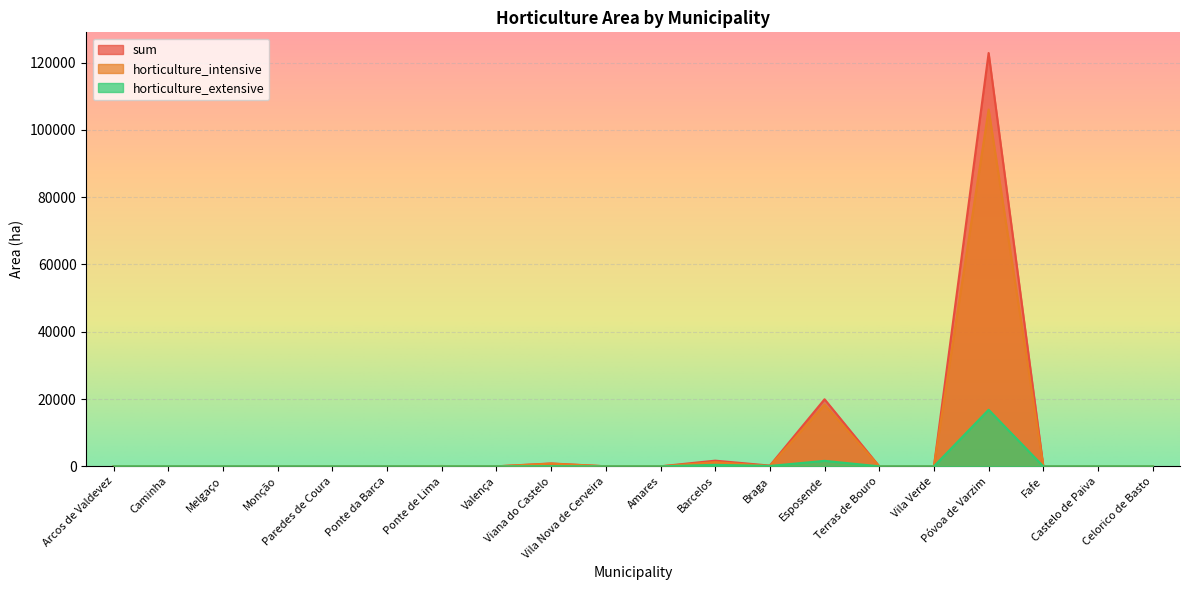

Reading right to left, extract all data points from this chart.

horticulture_extensive: 0.0	0.0	0.0	16804.7	0.0	0.0	1625.0	109.8	437.1	0.0	0.0	57.0	0.0	0.0	0.0	0.0	0.0	0.0	0.0	2.3
horticulture_intensive: 0.0	6.3	0.0	106045.9	0.0	0.0	18302.6	102.9	1245.6	0.0	8.3	794.7	0.0	86.2	0.0	0.0	0.0	0.0	0.0	12.5
sum: 0.0	6.3	0.0	122850.6	0.0	0.0	19927.6	212.7	1682.7	0.0	8.3	851.6	0.0	86.2	0.0	0.0	0.0	0.0	0.0	14.7